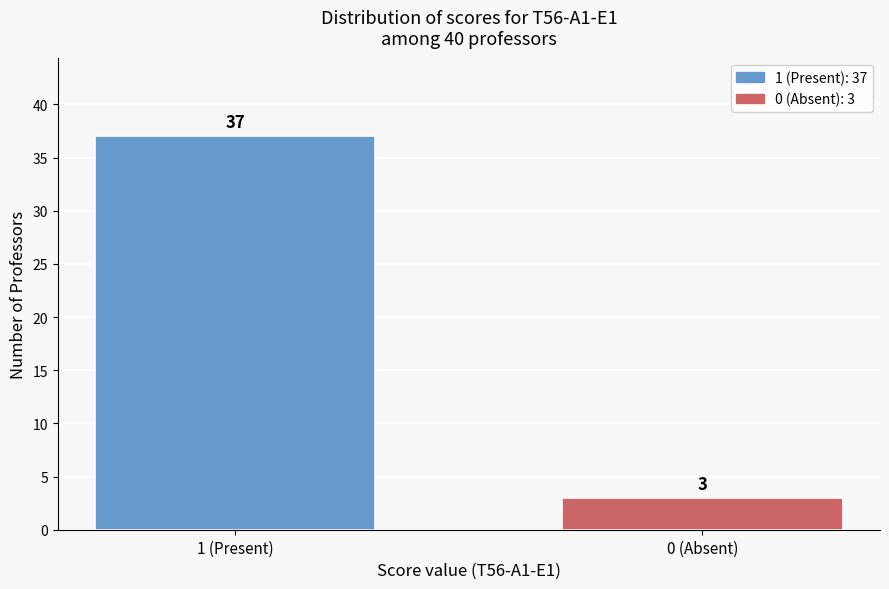

Reading left to right, extract all data points from this chart.

1 (Present)=37	0 (Absent)=3